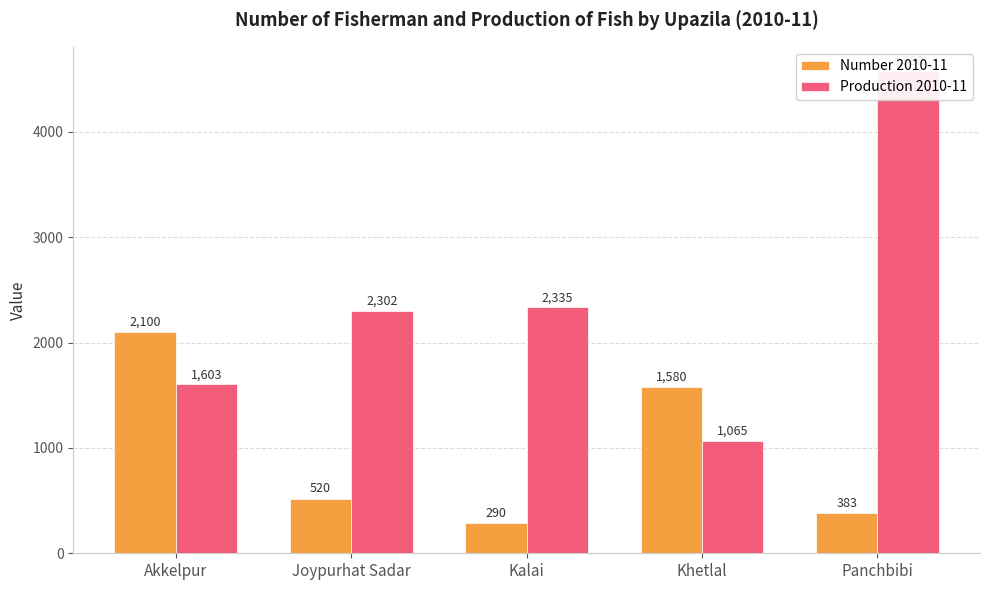

What is the average value of the Production 2010-11 series?

2377